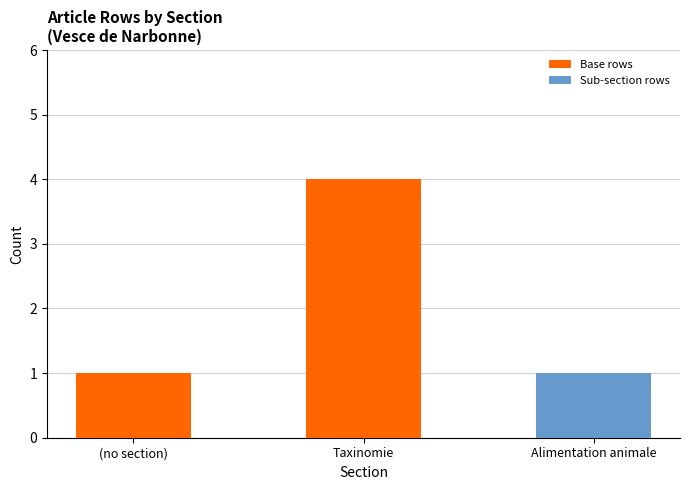

Reading left to right, list the values for the Base rows series.

(no section)=1	Taxinomie=4	Alimentation animale=0